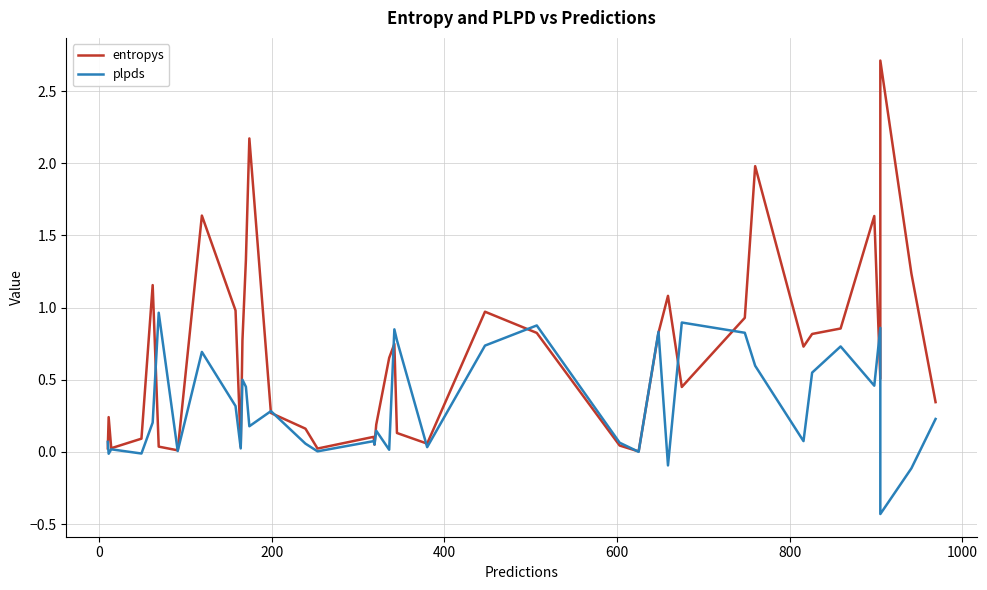

True or false: entropys has more than 1 interior local peaks.

True